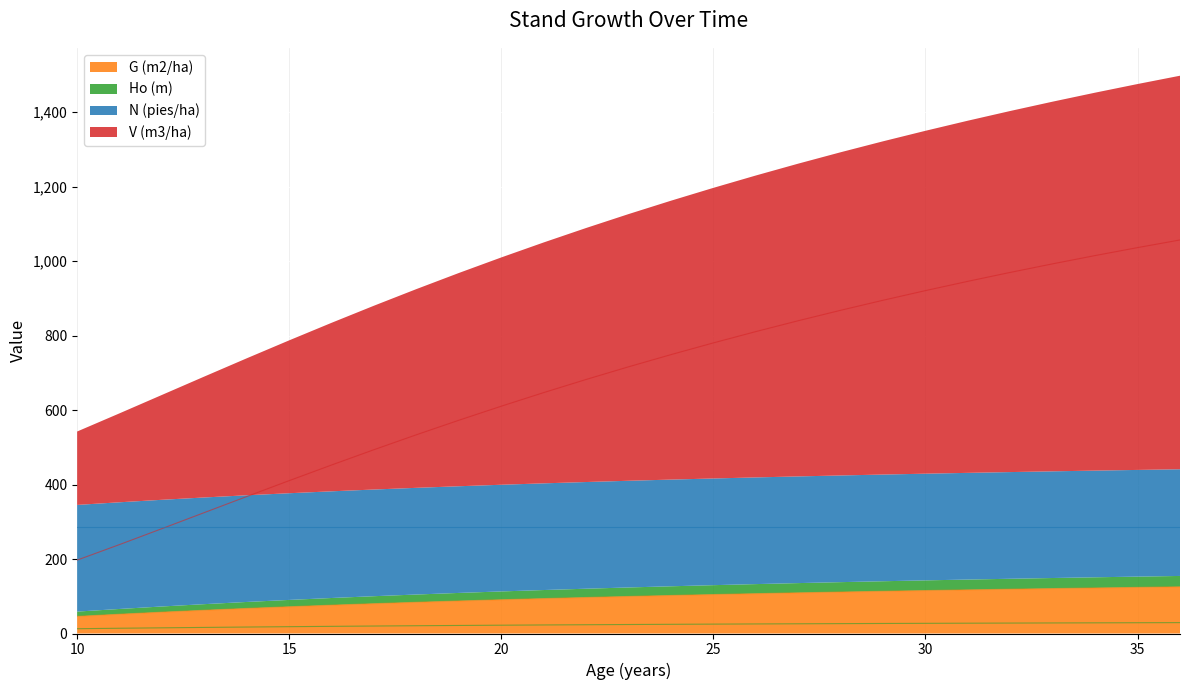

Where does the G (m2/ha) series first go above 99?

23